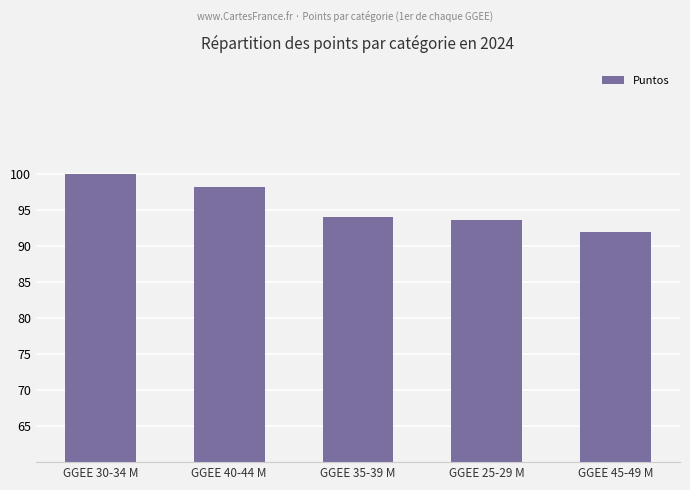

What is the label of the 4th bar from the left?

GGEE 25-29 M